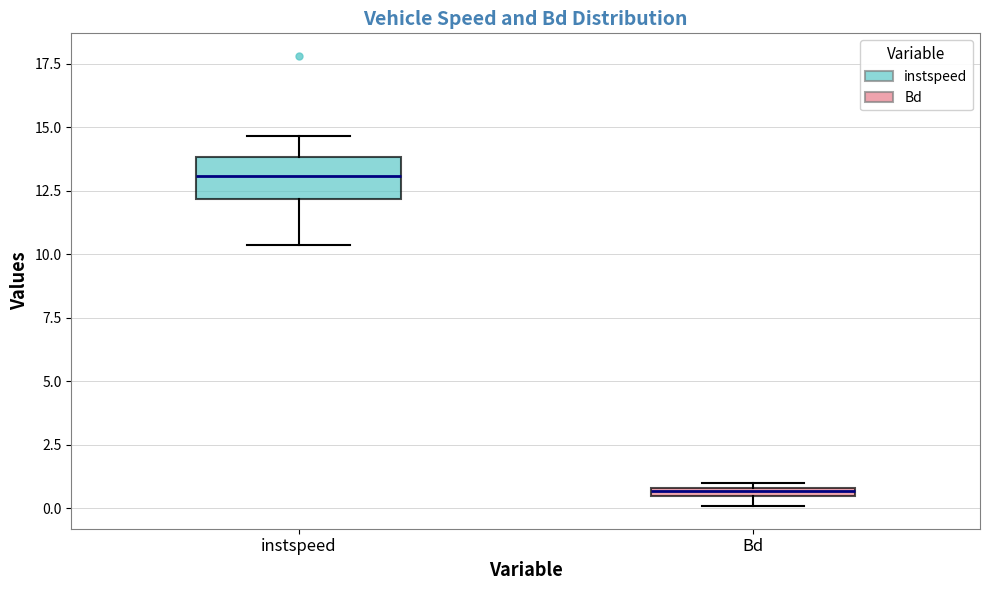

Which box's median line is the highest?

instspeed